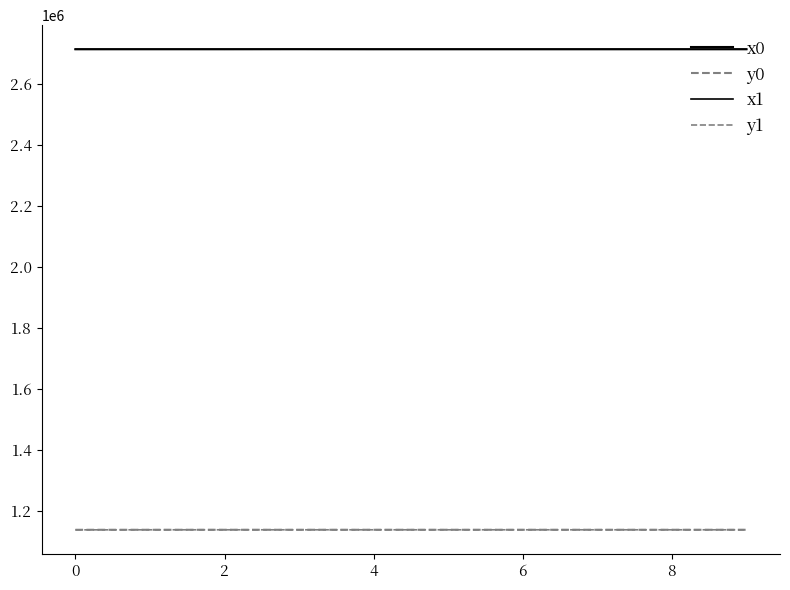

Which series has the largest total across all categories?

x0